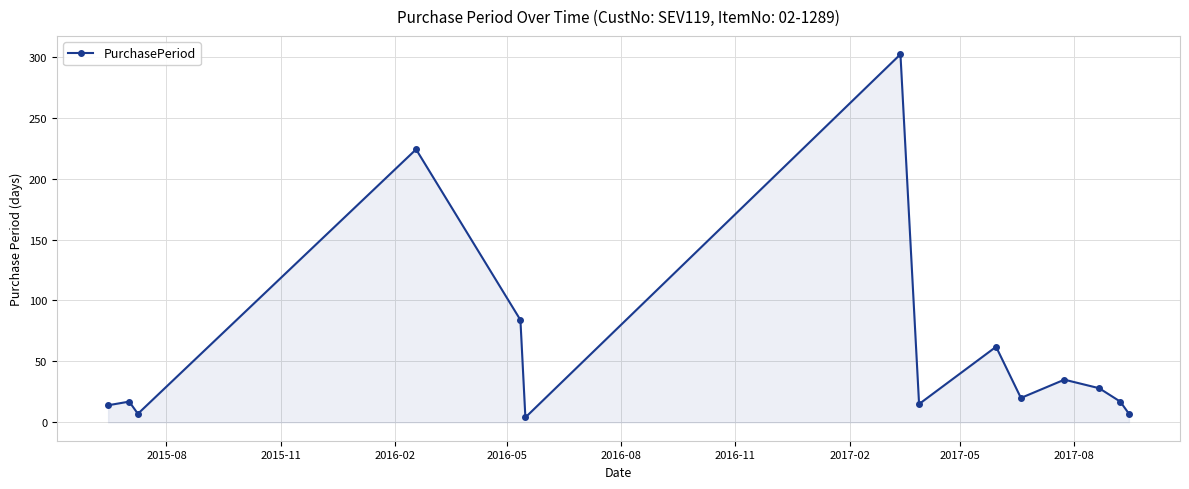

True or false: the data has more than 1 interior local peaks.

True